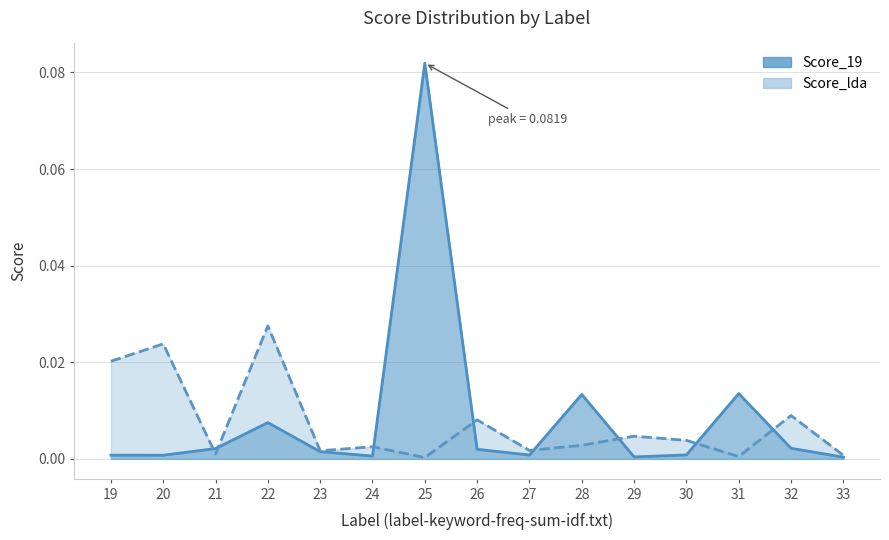

Reading left to right, what are all the values shown in this chart?

Score_19: 0.0	0.0	0.0	0.0	0.0	0.0	0.1	0.0	0.0	0.0	0.0	0.0	0.0	0.0	0.0
Score_lda: 0.0	0.0	0.0	0.0	0.0	0.0	0.0	0.0	0.0	0.0	0.0	0.0	0.0	0.0	0.0